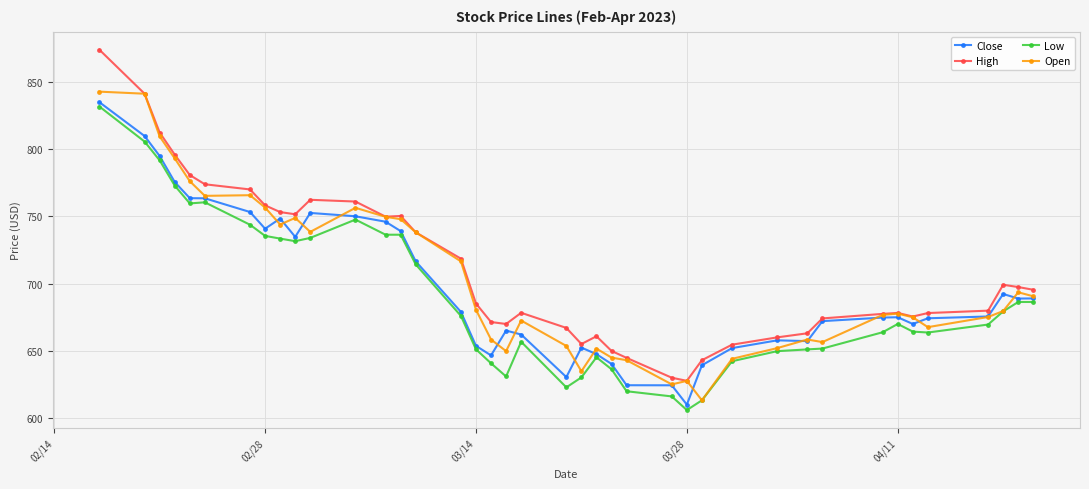

True or false: Low and High cross at least once.

False